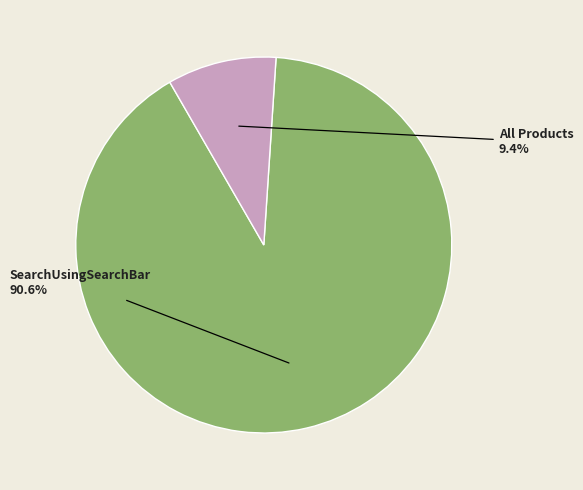

Count the number of slices in the pie.

2